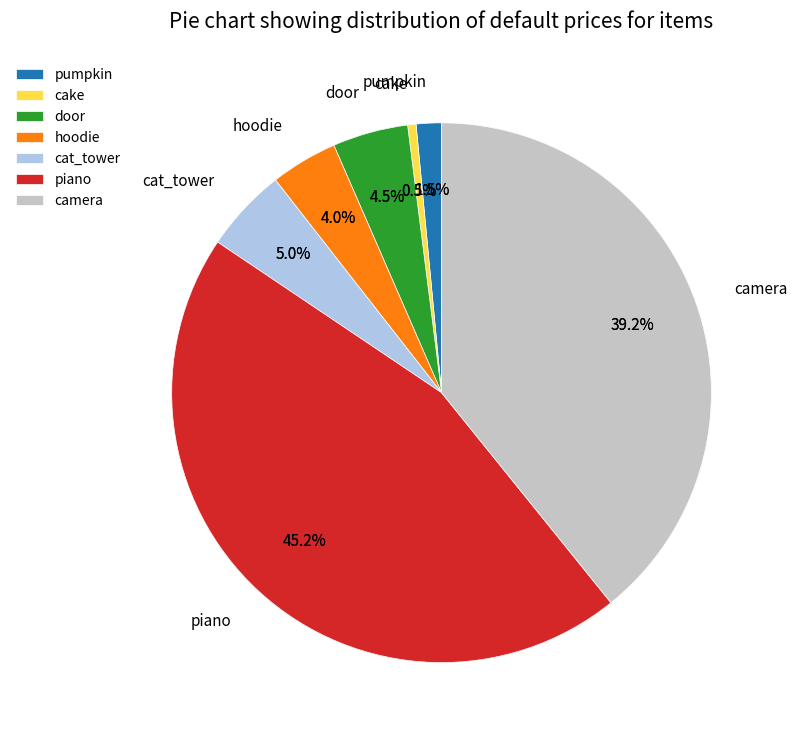

Does any single category account for the majority?

No